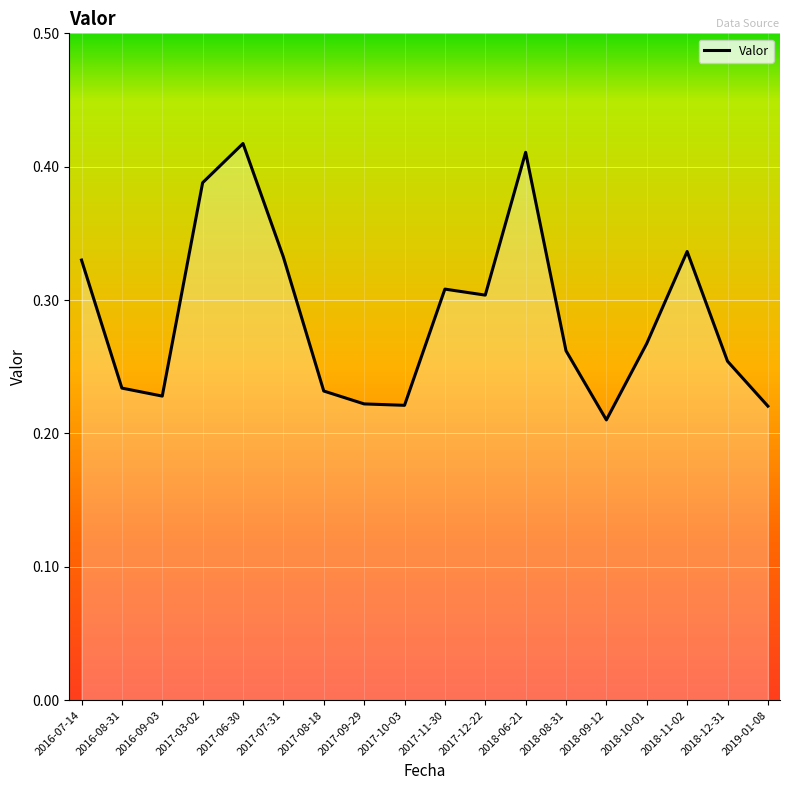

What position from the left is 2018-06-21?

12